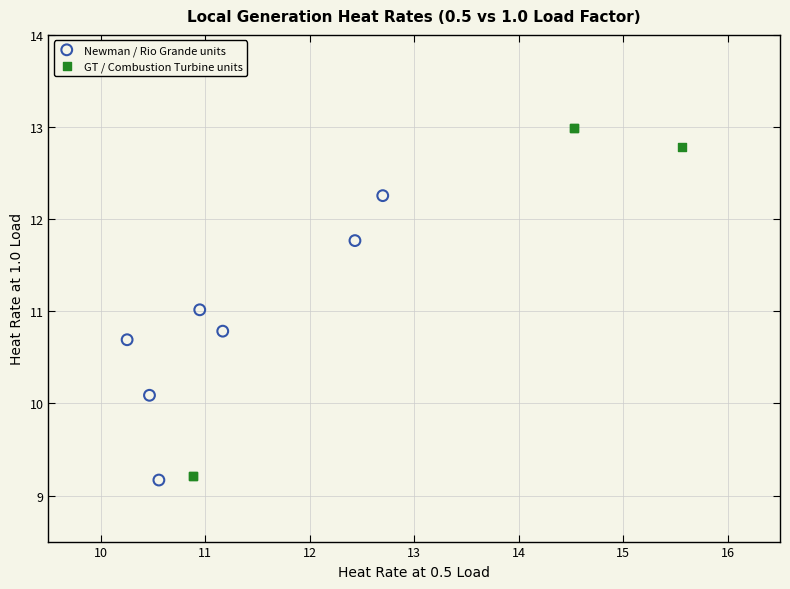

Which series reaches the maximum Y coordinate?

GT / Combustion Turbine units